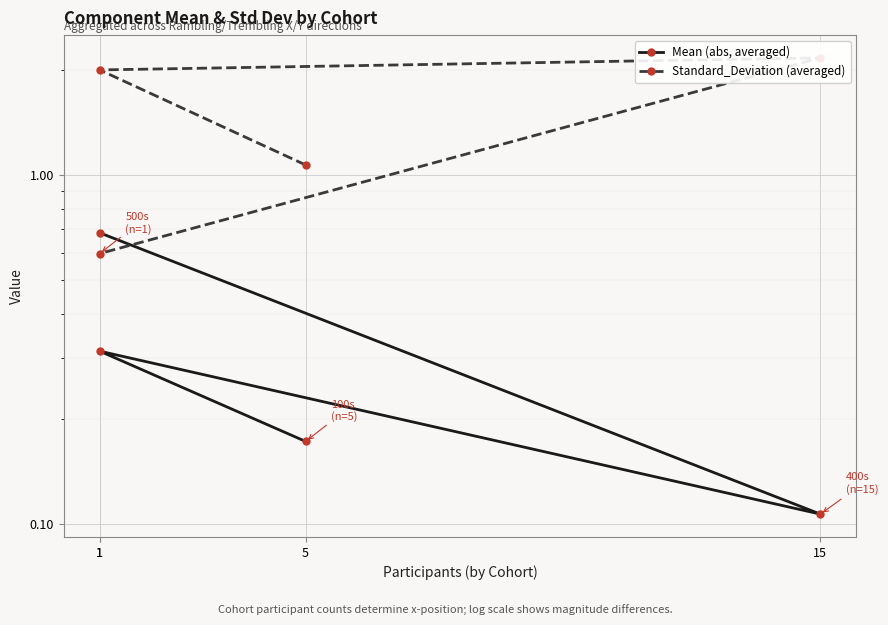

At which label is Standard_Deviation (averaged) closest to 1?

5